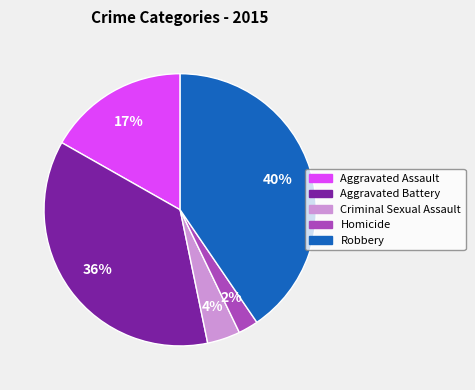

To the nearest percent, what percentage of the pie is Criminal Sexual Assault?

4%